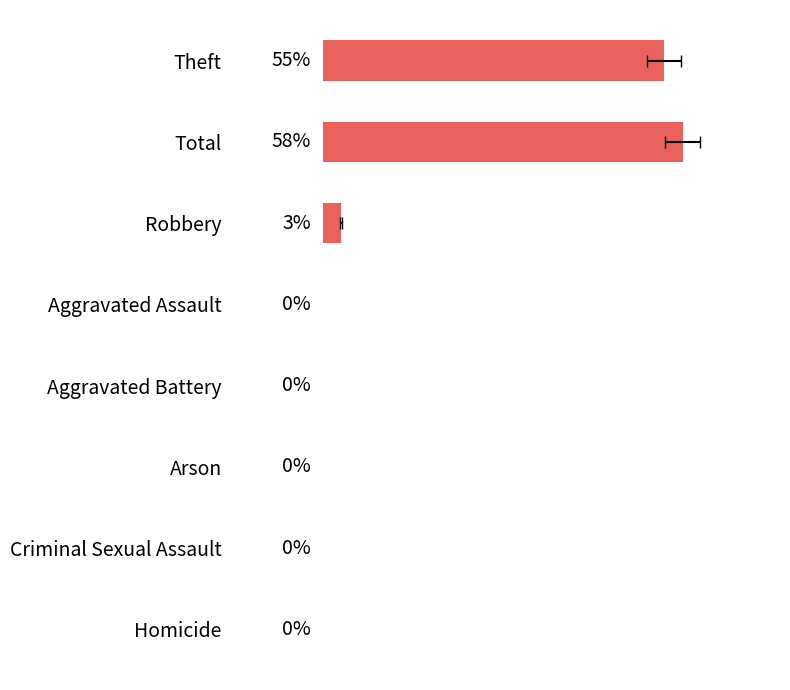

How many values are above zero?

3